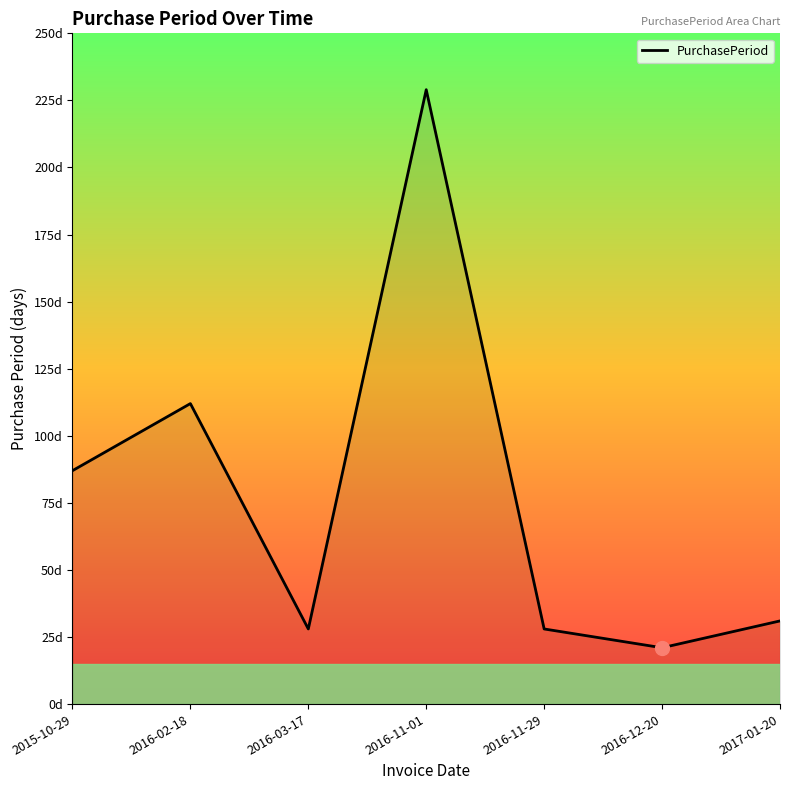

Reading left to right, list all the values displayed in this chart.

87	112	28	229	28	21	31